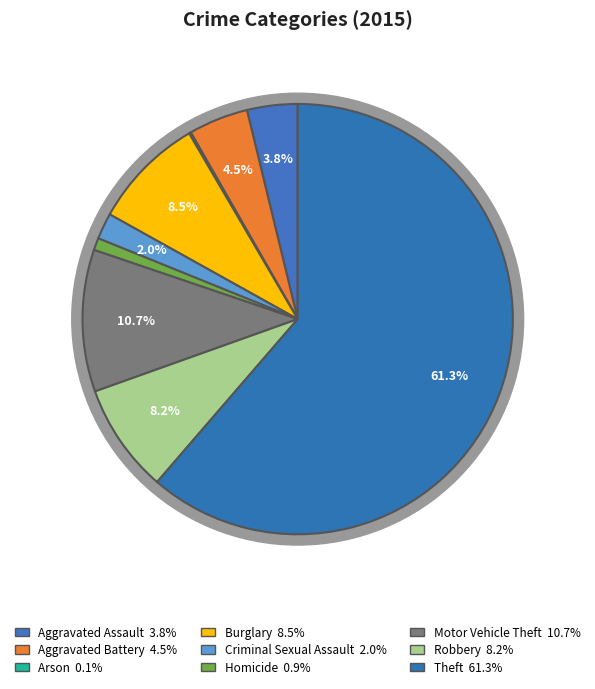

Combined, do Aggravated Battery and Burglary account for over 50%?

No